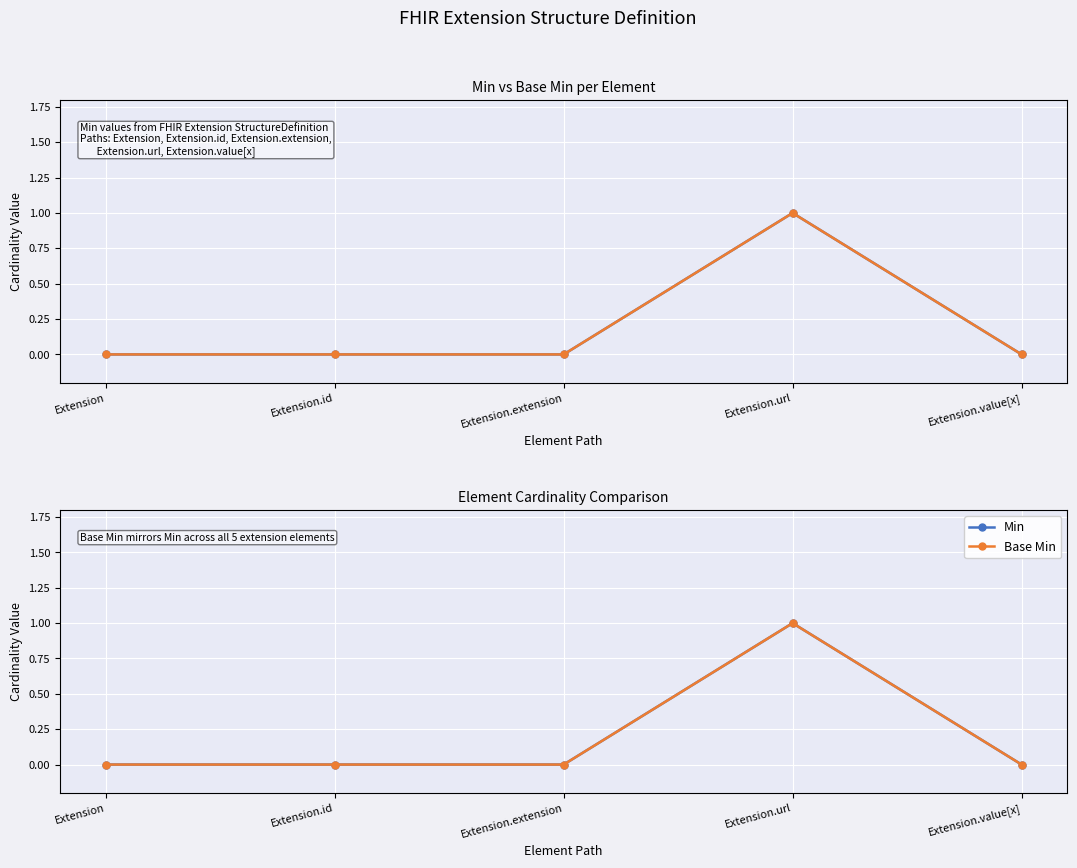

How many lines are shown in the chart?

2